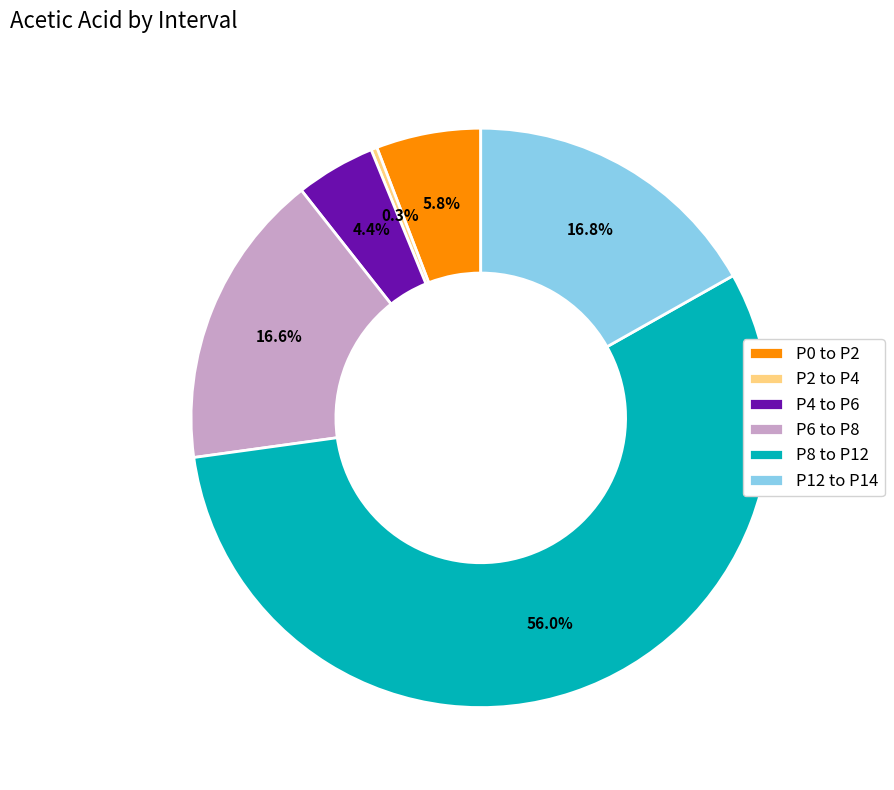

What percentage is the P4 to P6 slice, to the nearest percent?

4%